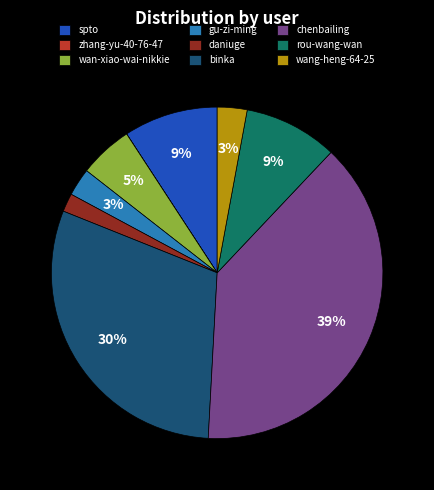

Which has a higher value, spto or daniuge?

spto